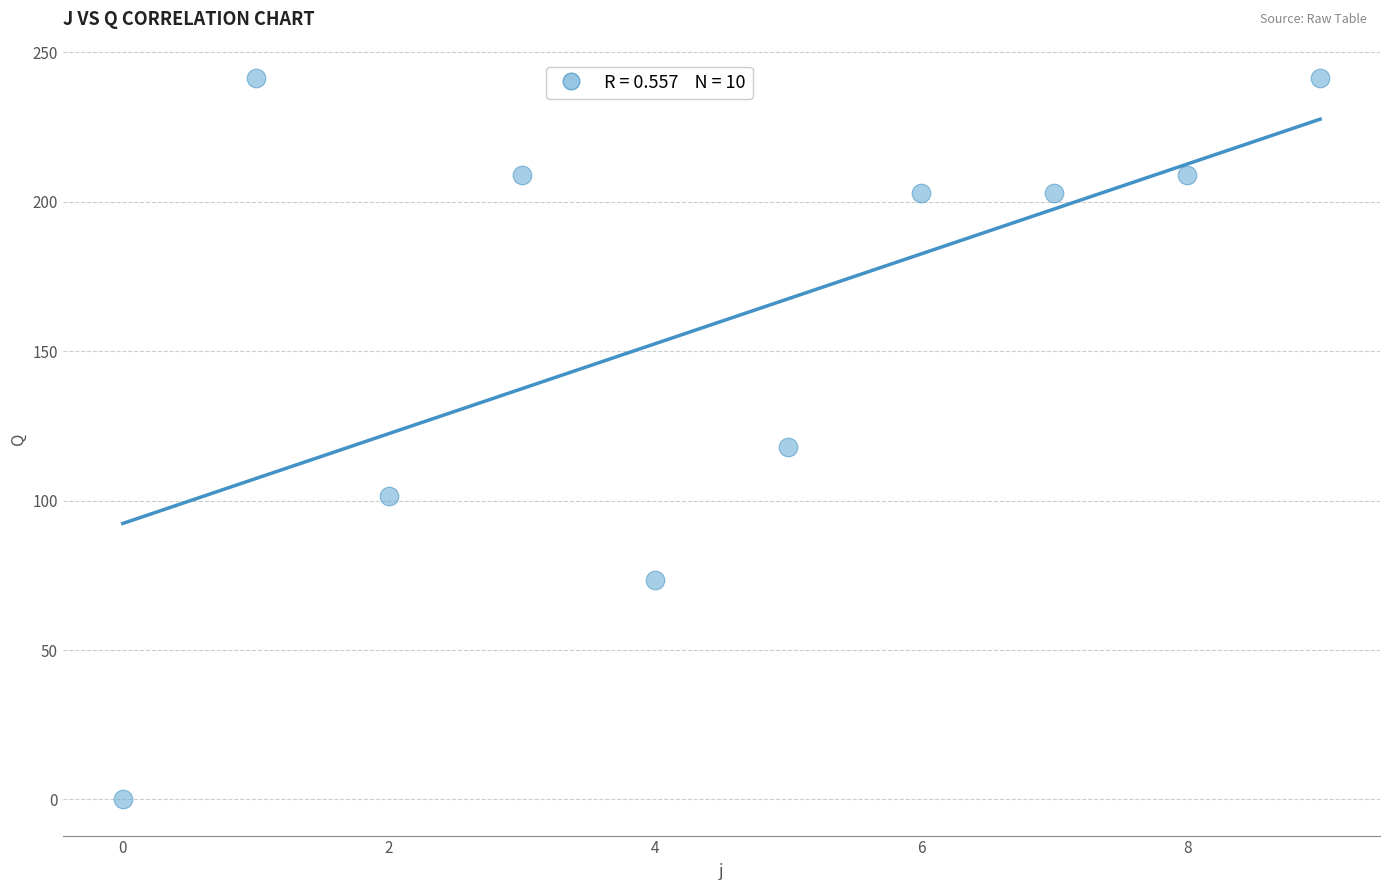

What is the average Y value?

160.0